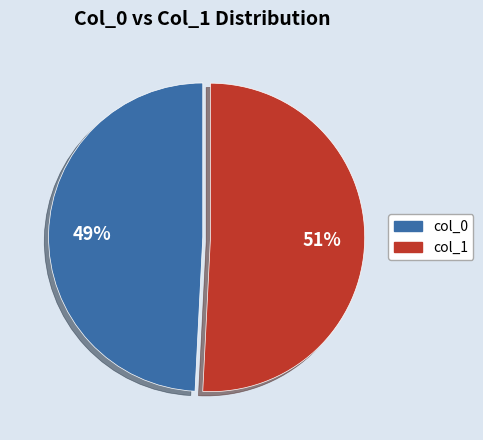

Is there a majority slice in this chart?

Yes